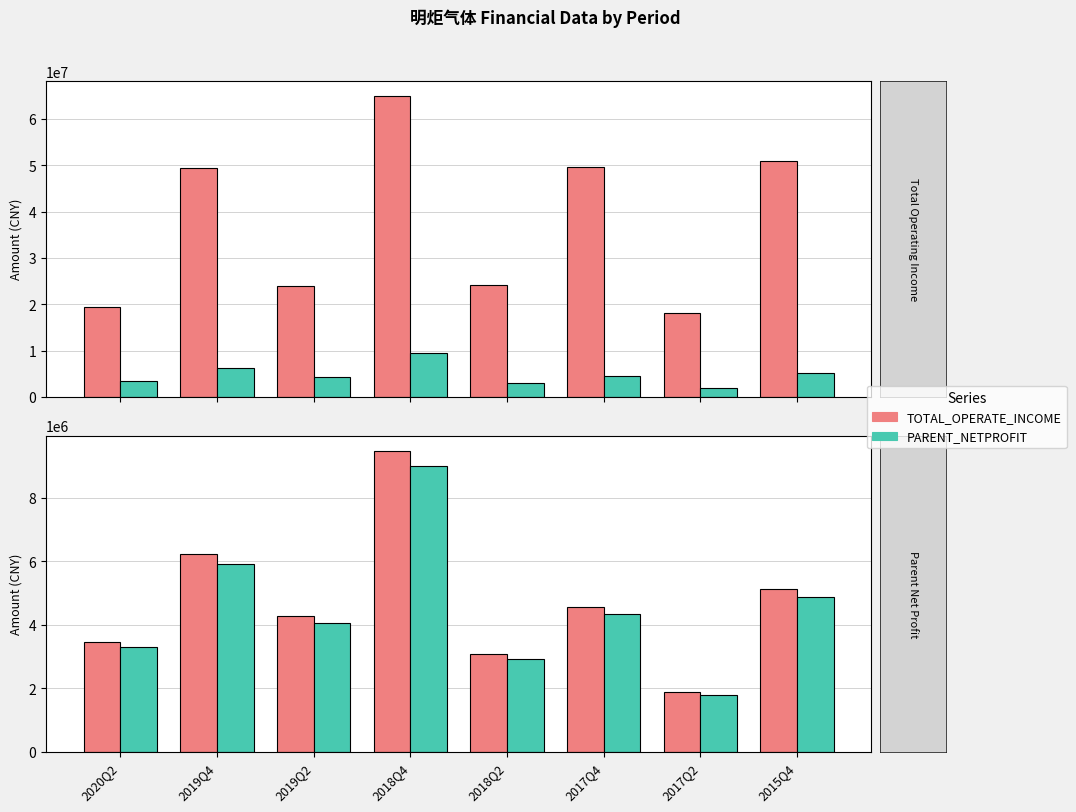

What is the spread (max minus min) of values at 2017Q2?

16387357.8